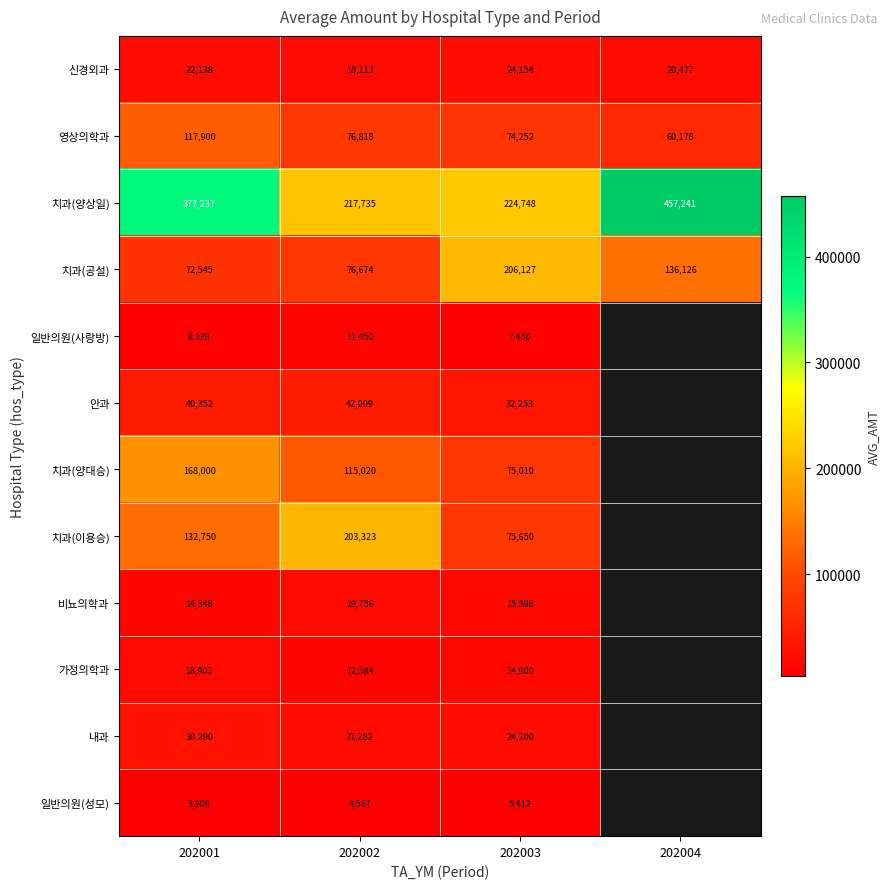

What is the sum of all 치과(공설) values?

491472